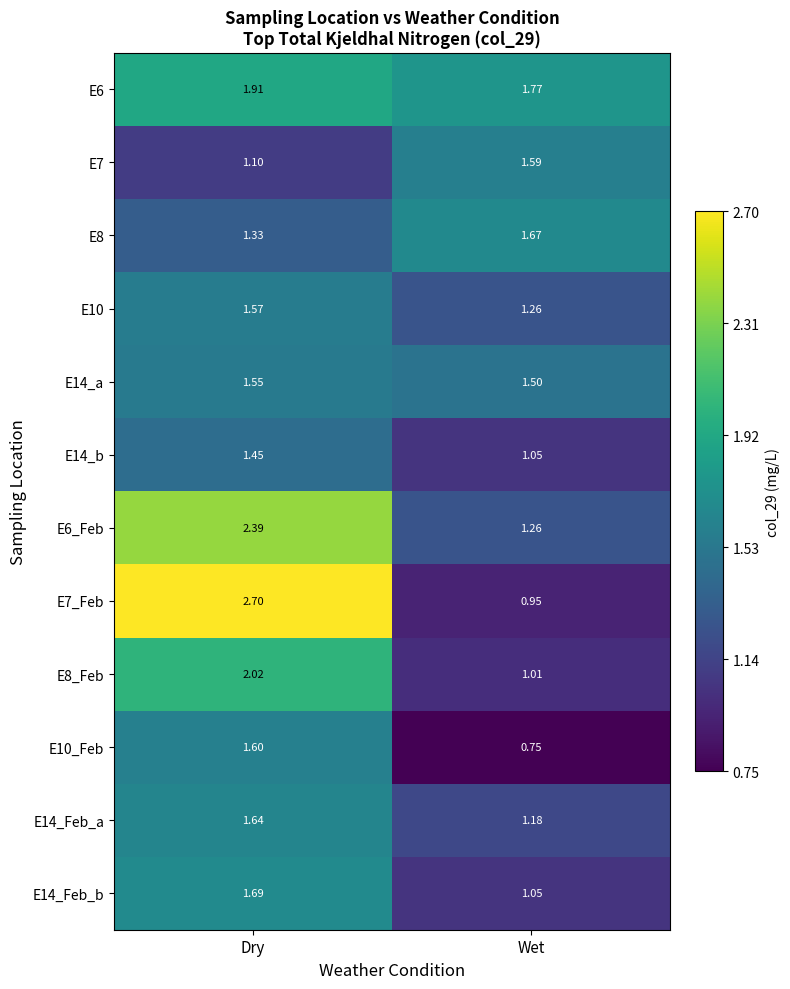

Is the value of E8 at Wet greater than the value of E14_Feb_a at Dry?

Yes